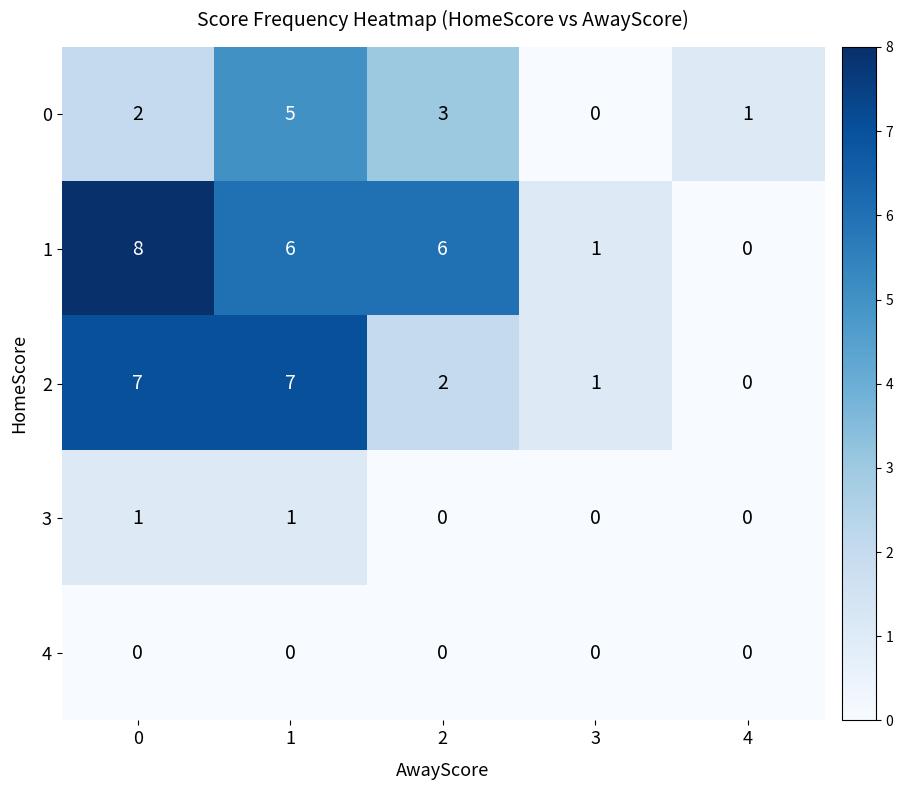

Between 0 and 2, which series saw the biggest shift?

2